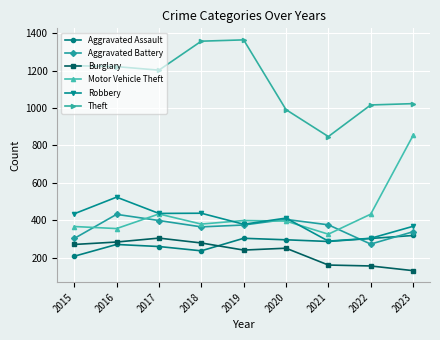

What is the total value across all series at 2015?

2805